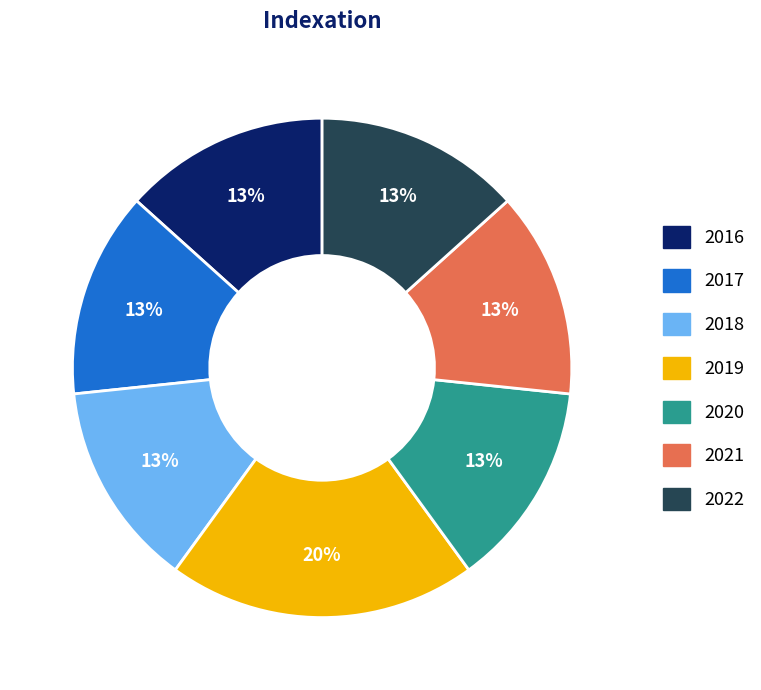

Which slice is the largest?

2019